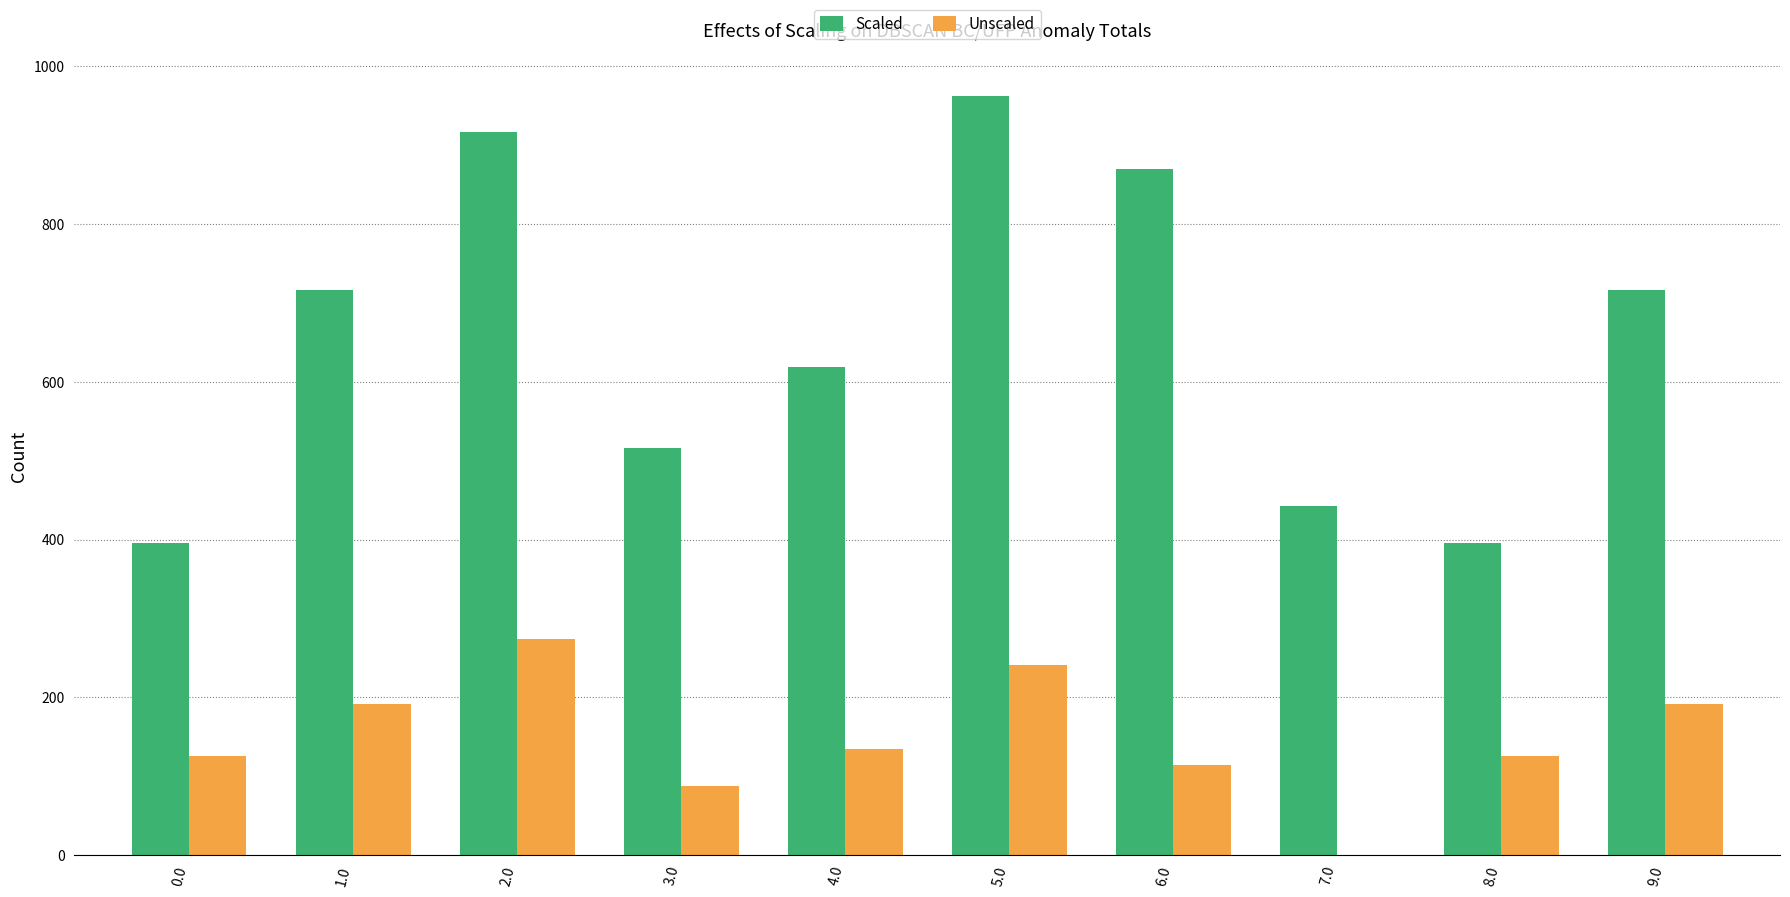

True or false: Scaled has a value of 241.0 at 8.0.

False